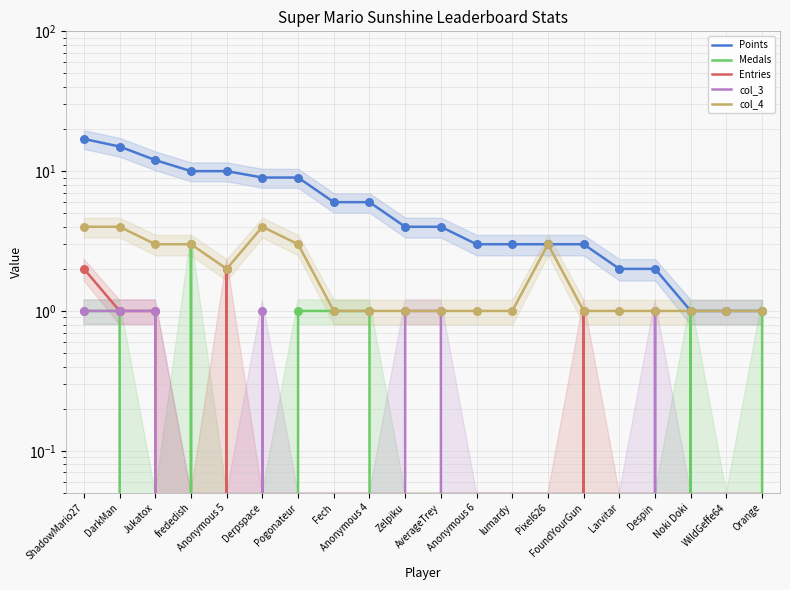

Is the value of Medals at Anonymous 6 greater than the value of col_4 at Noki Doki?

No